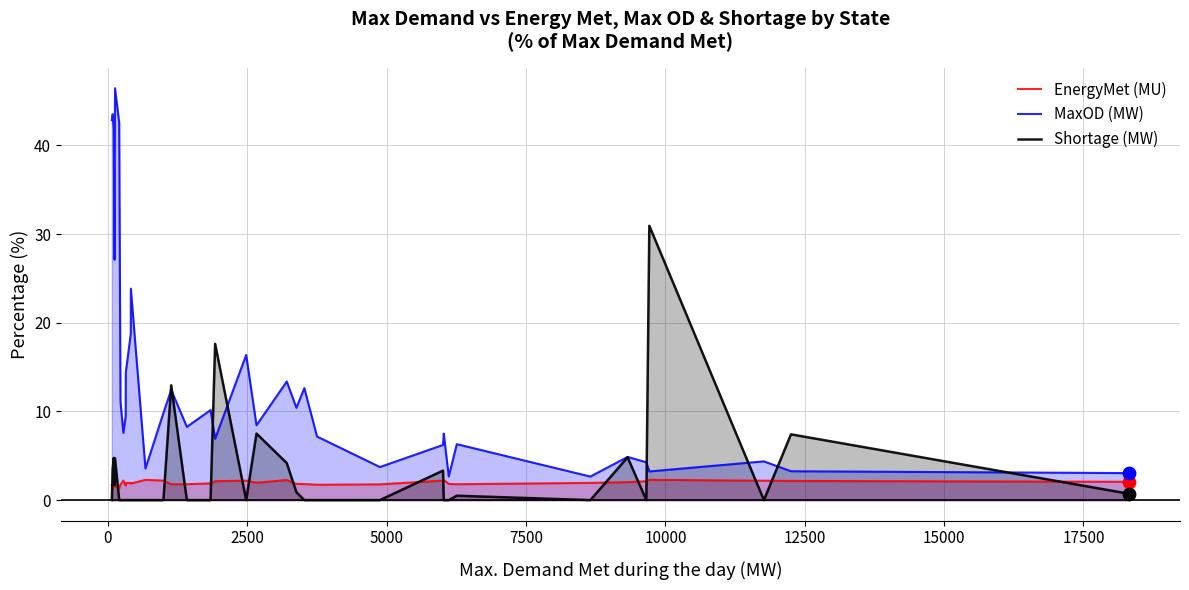

Which series has the widest spread of Y values?

MaxOD (MW)